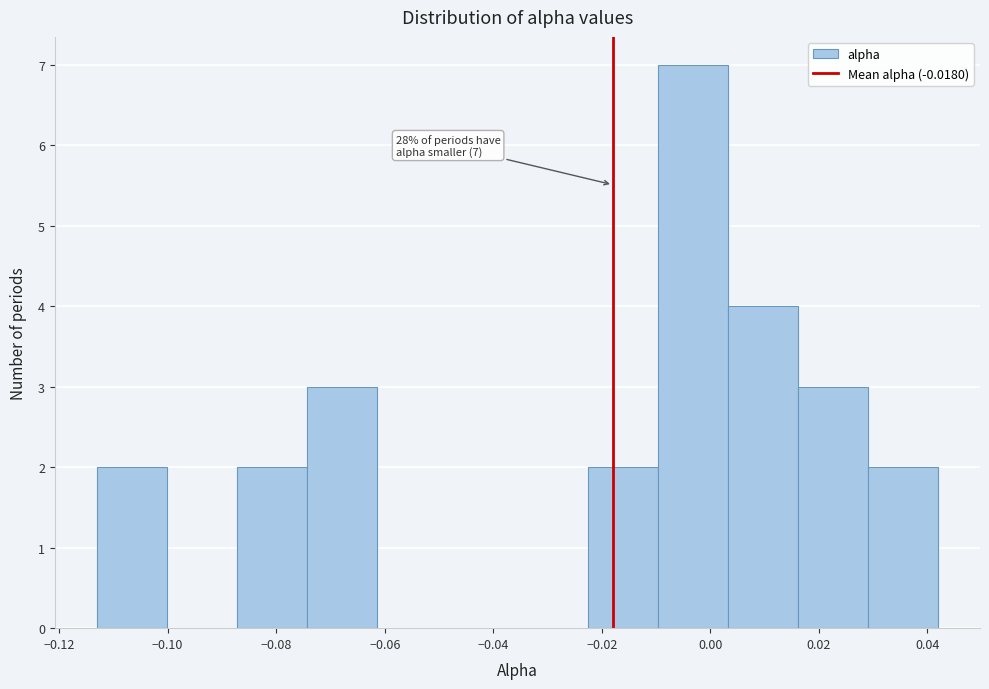

Which range on the x-axis has the tallest bar?

-0.010 to 0.004